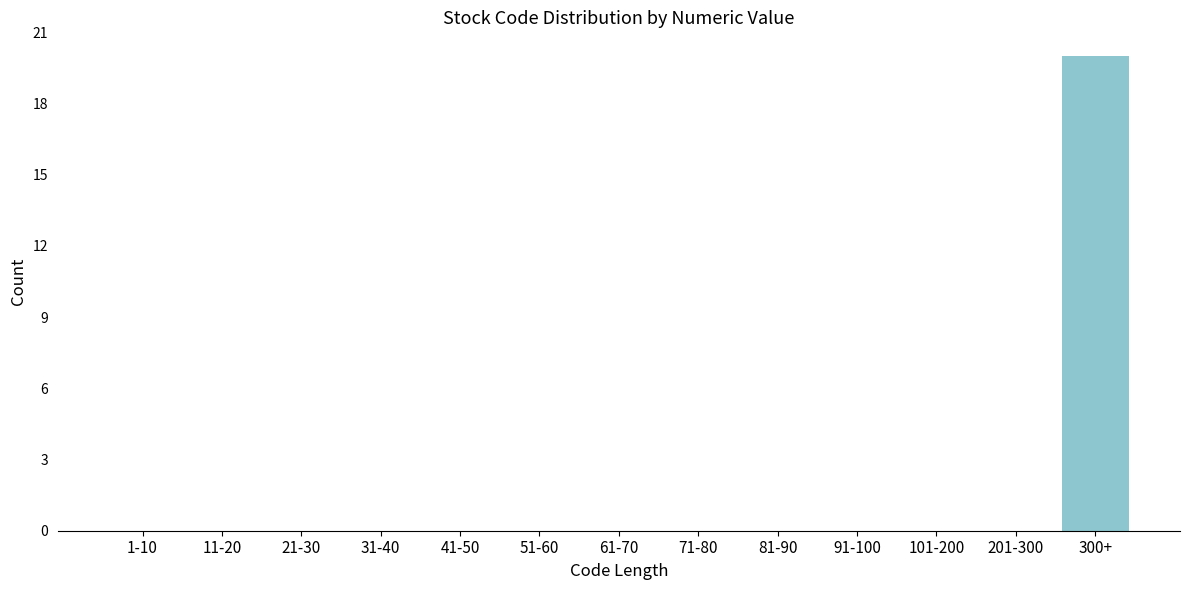

Reading left to right, transcribe all the data shown in this chart.

1-10=0	11-20=0	21-30=0	31-40=0	41-50=0	51-60=0	61-70=0	71-80=0	81-90=0	91-100=0	101-200=0	201-300=0	300+=20